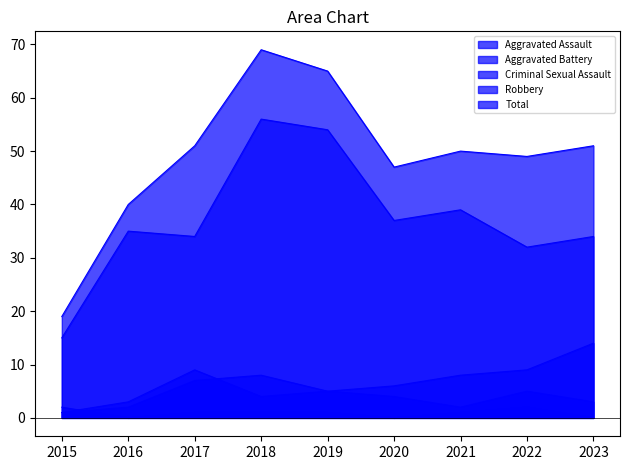

How many lines are shown in the chart?

5